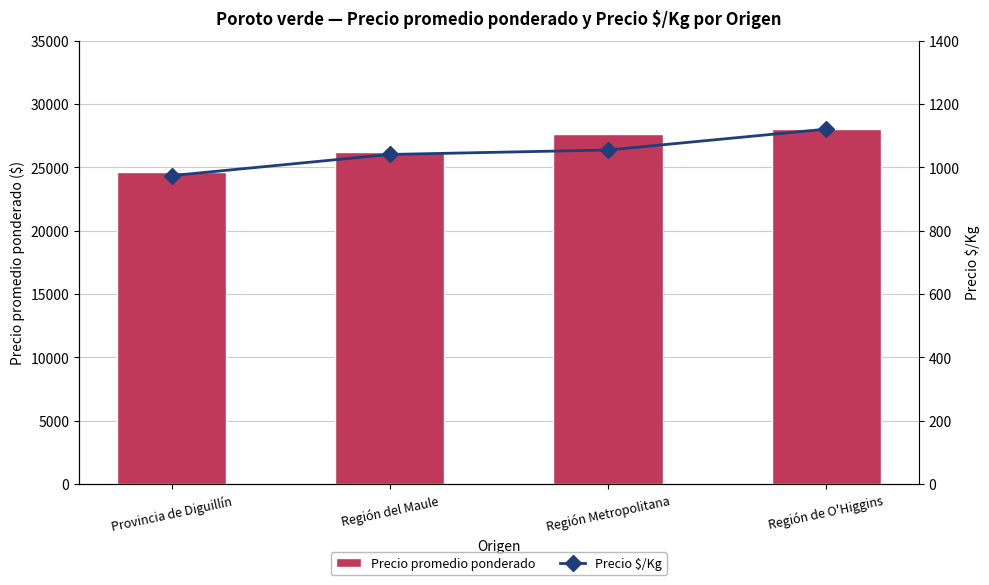

Does the chart contain any negative values?

No